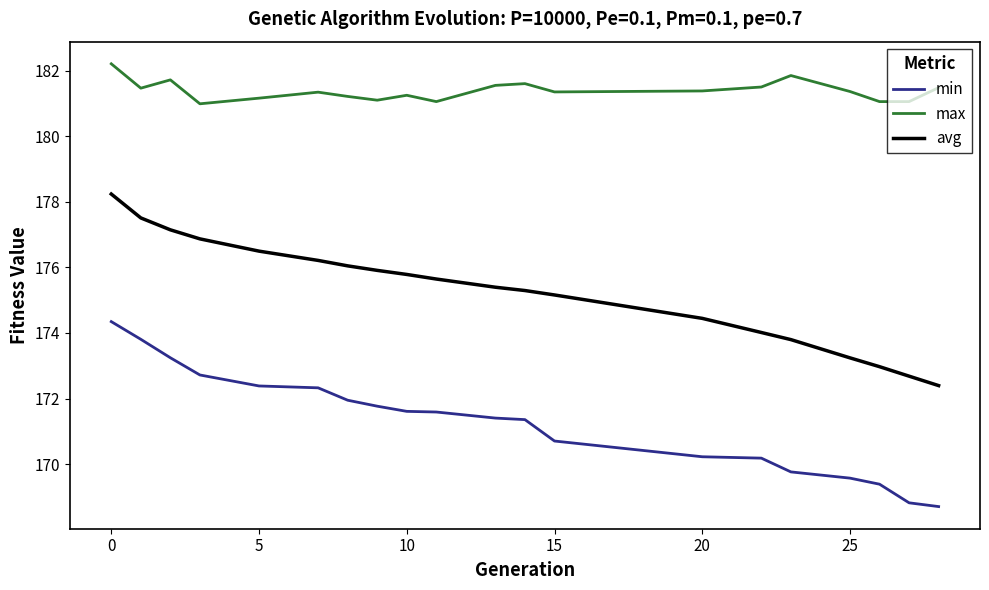

Rank the series by their average value, from lowest to highest.

min, avg, max